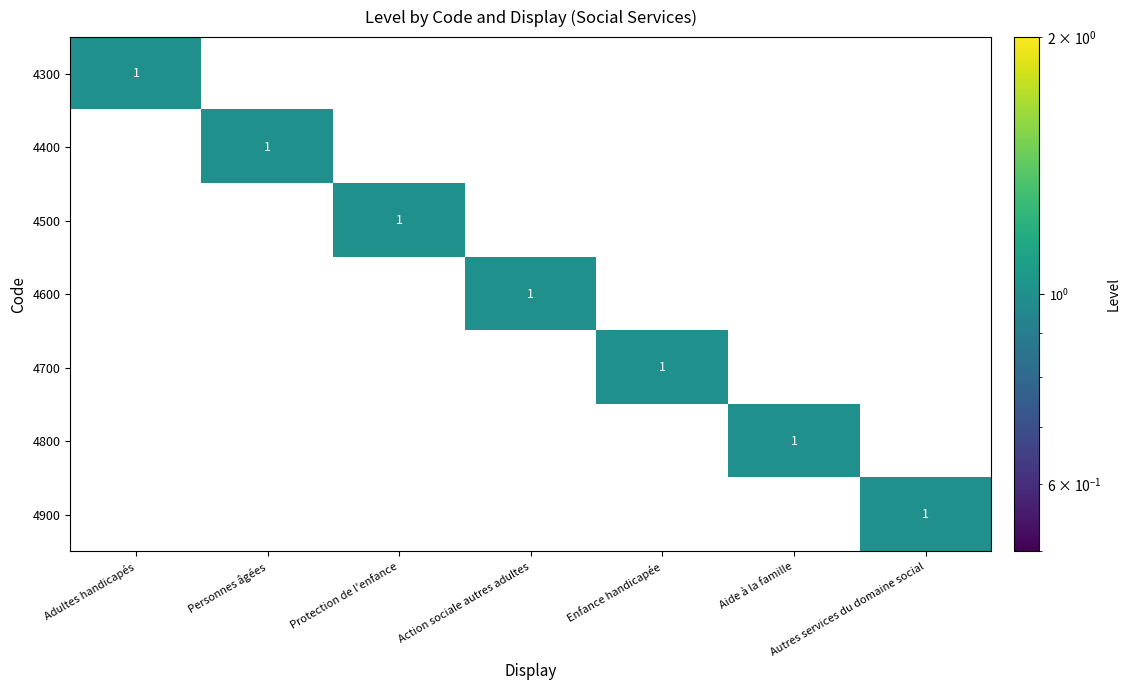

How many series are shown in this chart?

7